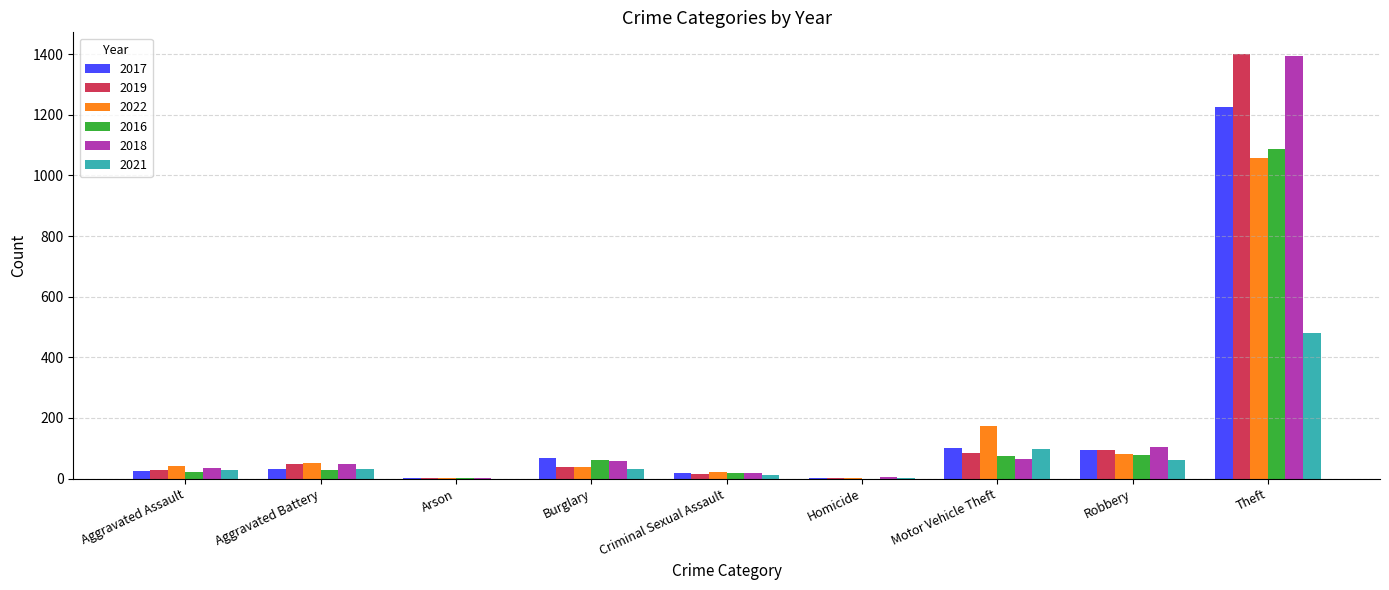

What is the sum of all 2021 values?

746